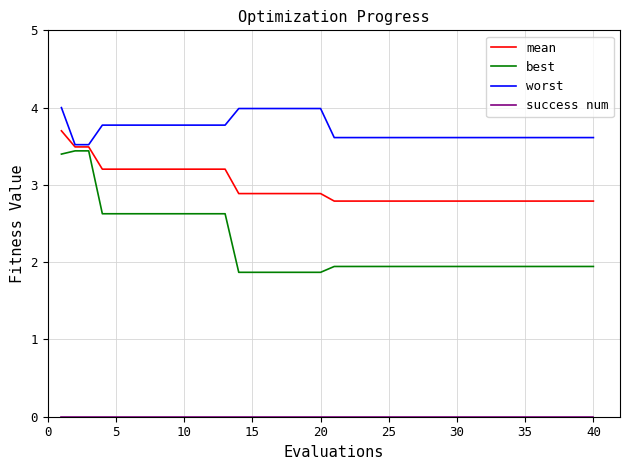

Which series has the largest total across all categories?

worst